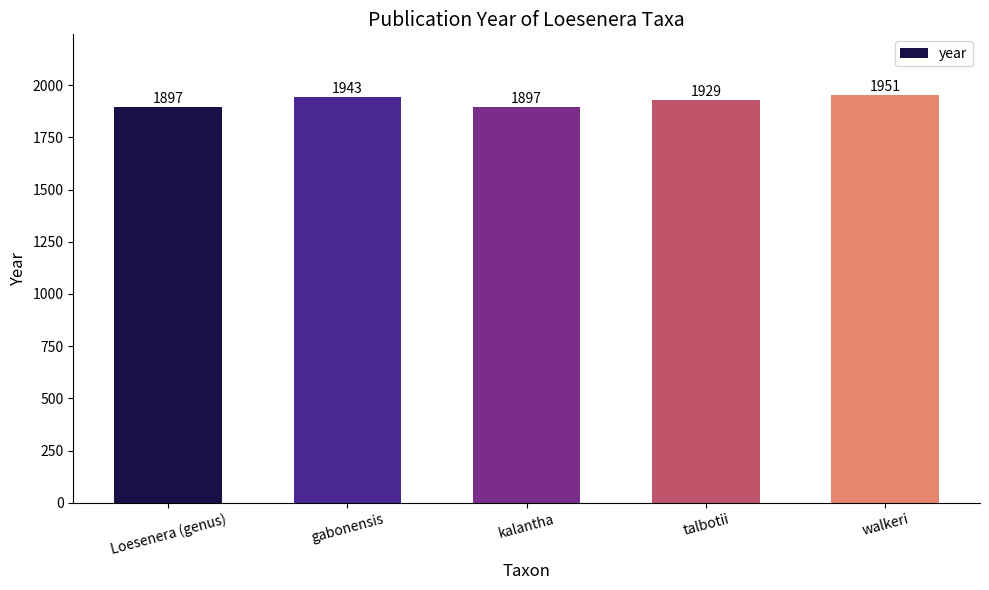

What is the change in value from talbotii to walkeri?

+22